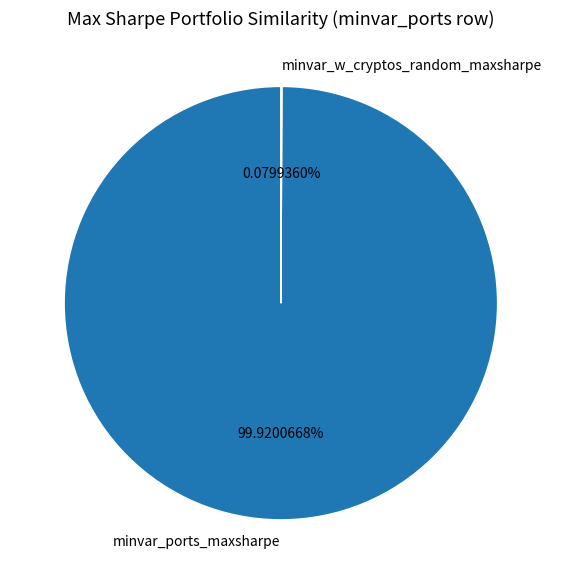

Is there a majority slice in this chart?

Yes